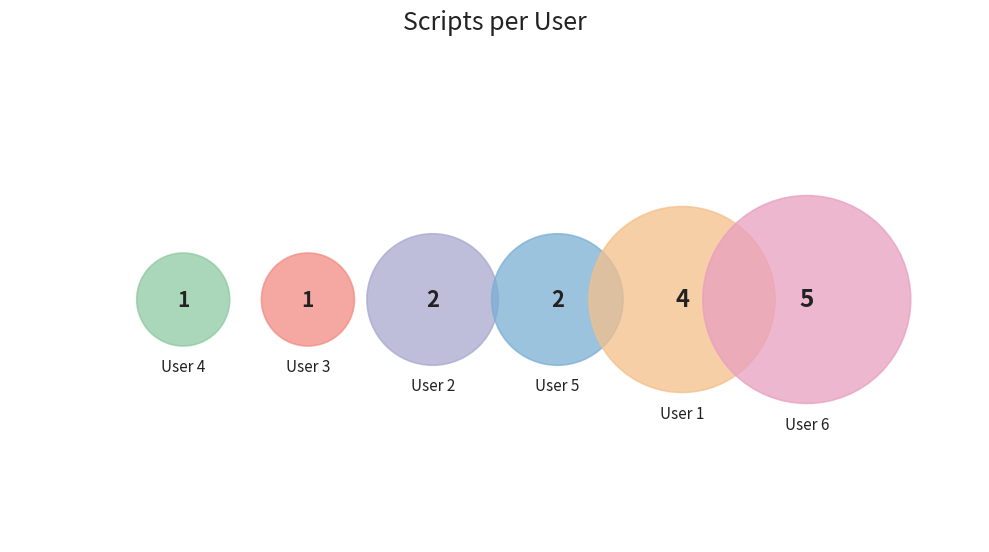

What percentage do User 6 and User 2 together represent?

46.7%